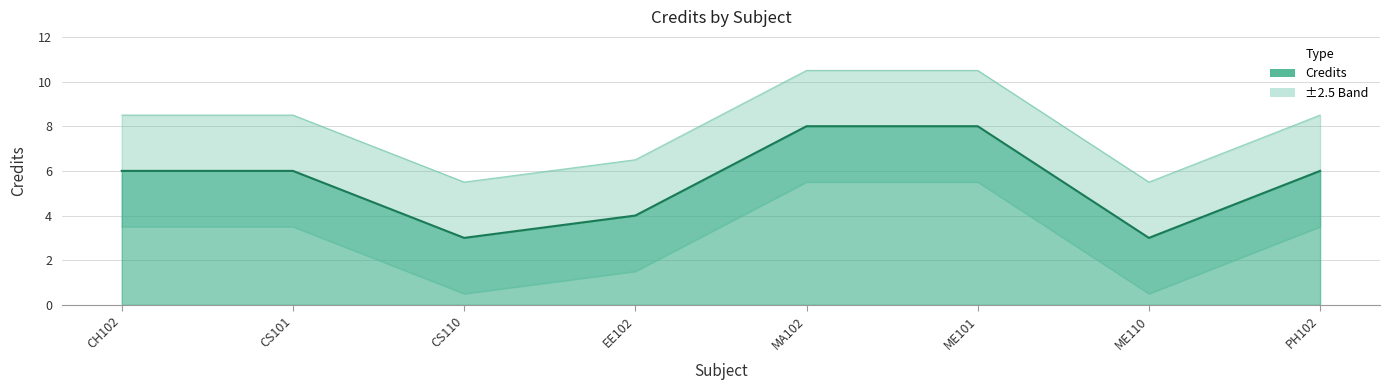

Reading left to right, extract all data points from this chart.

6	6	3	4	8	8	3	6